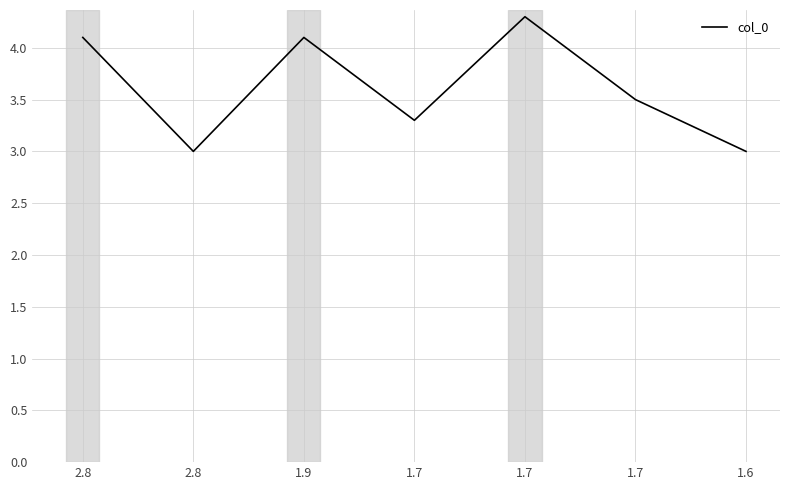

How many series are shown in this chart?

1